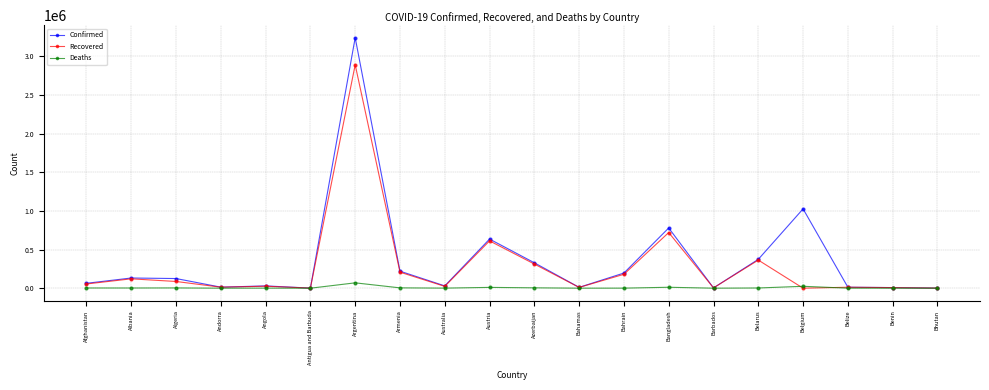

Is it true that Confirmed equals 4247864 at Argentina?

False